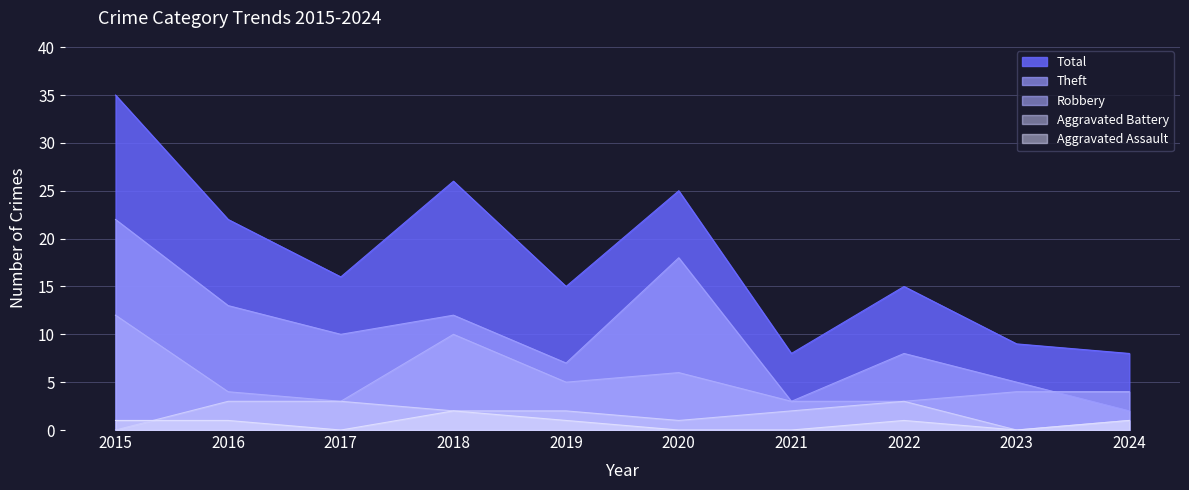

True or false: Theft and Aggravated Battery intersect in this chart.

False